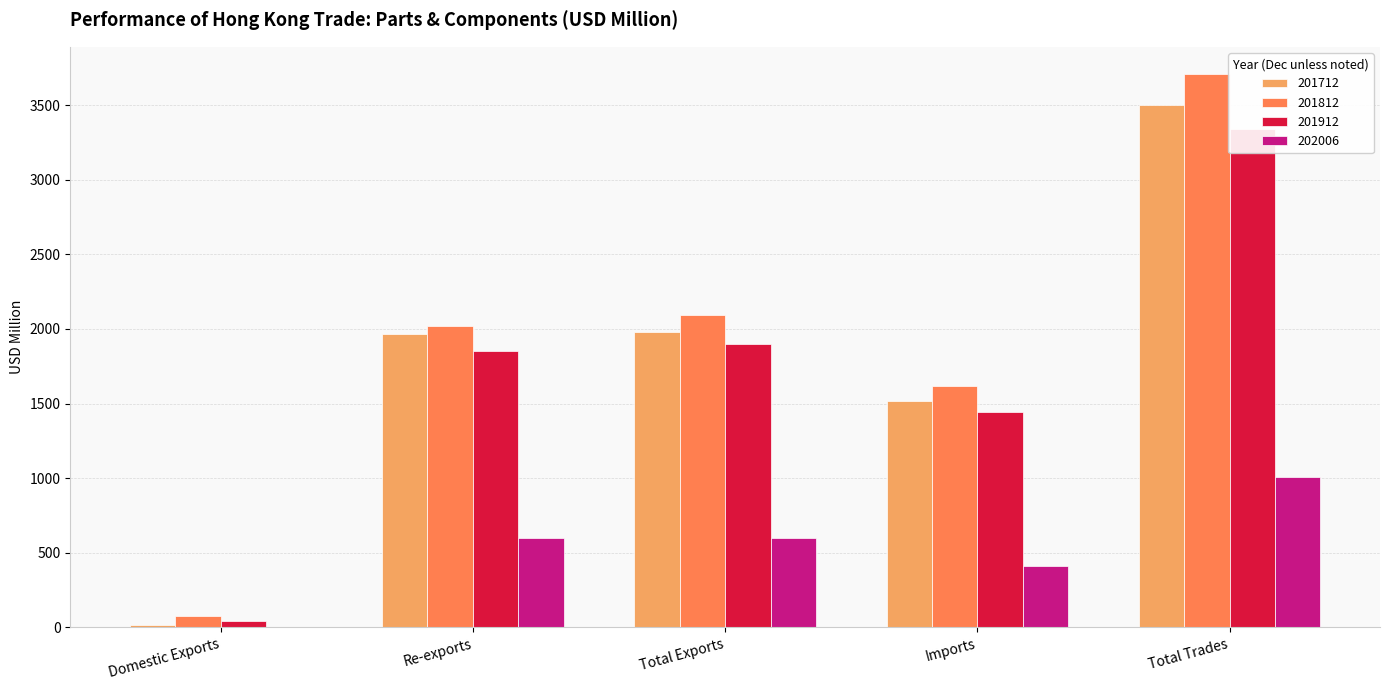

What is the difference between the maximum and second lowest values in the 201712 series?

1982.2